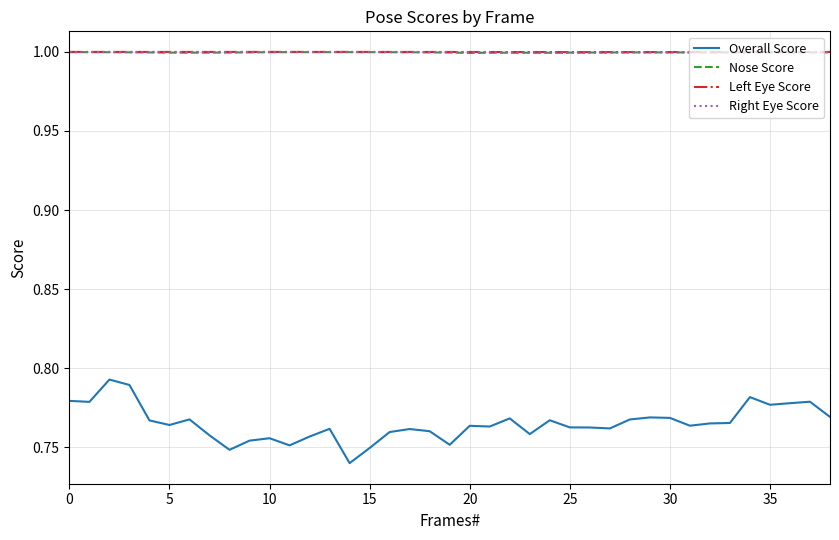

True or false: Left Eye Score and Right Eye Score intersect in this chart.

False